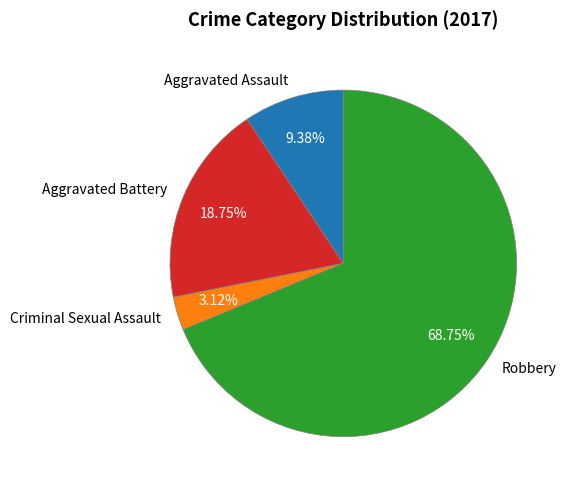

True or false: Aggravated Battery accounts for 25% of the total.

False